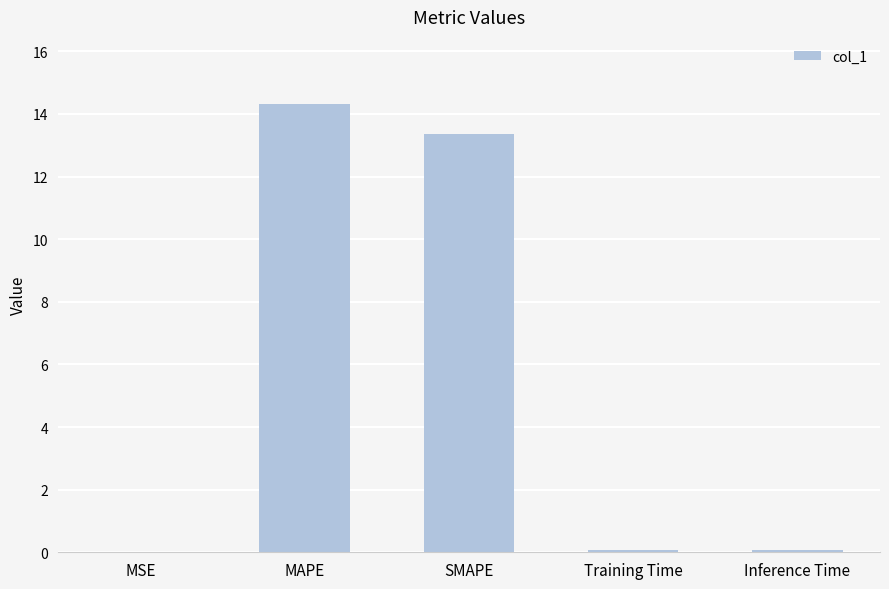

What is the sum of the values at MSE and Inference Time?

0.1